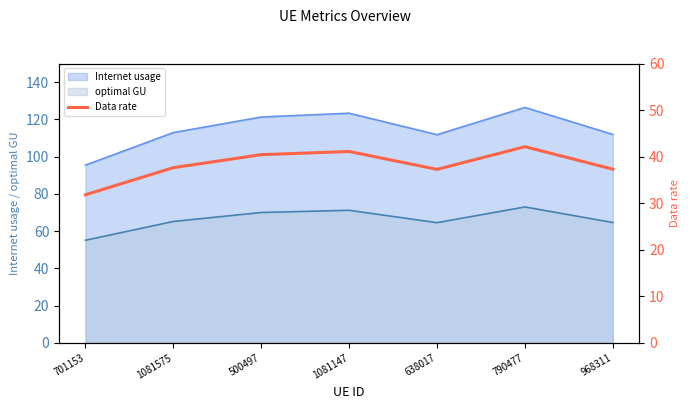

True or false: the data has more than 0 interior local peaks.

True